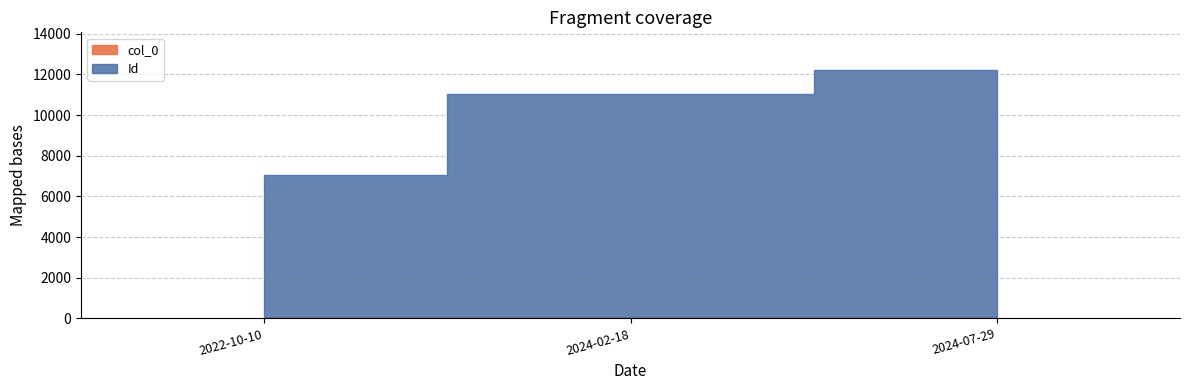

How many Id values are between 7032 and 12235?

3